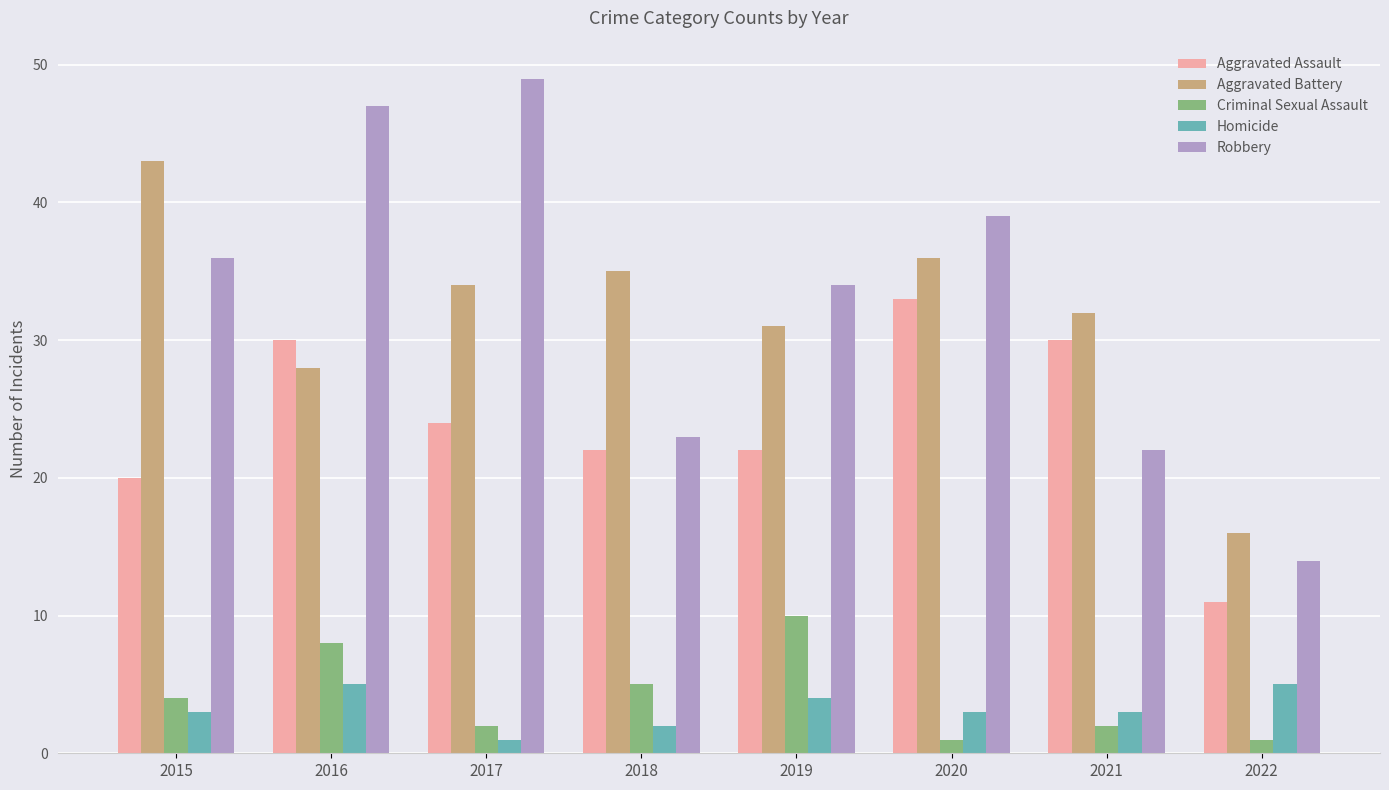

True or false: Robbery has a value of 22 at 2021.

True